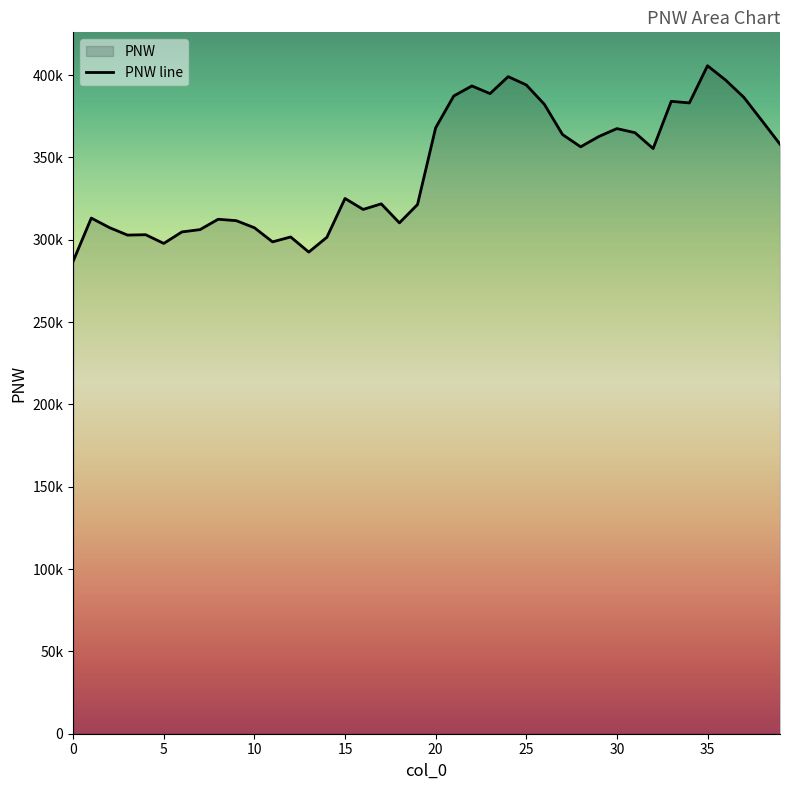

What is the minimum value shown in the chart?

286958.4